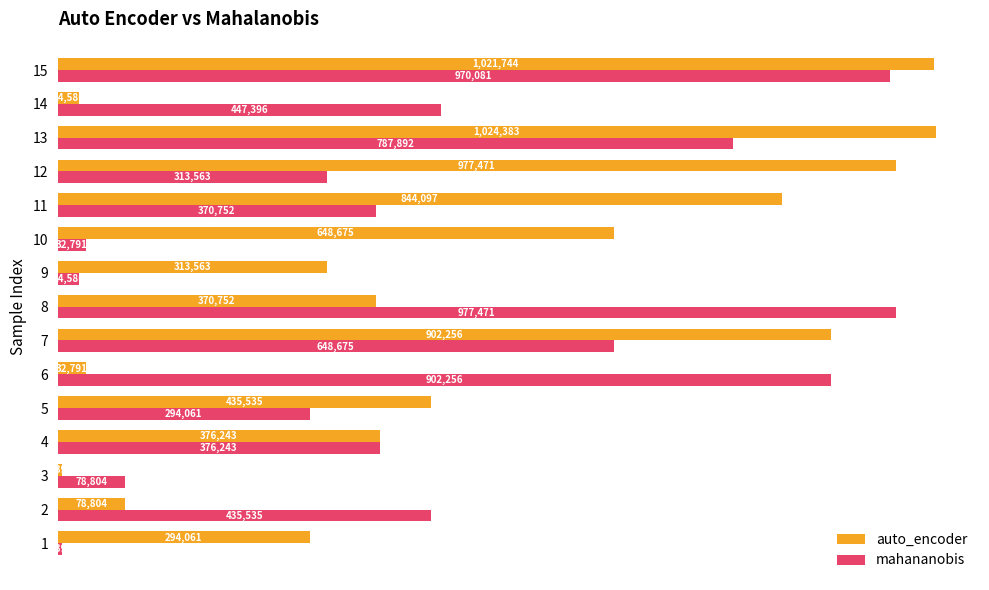

Which series has the largest range (max minus min)?

auto_encoder